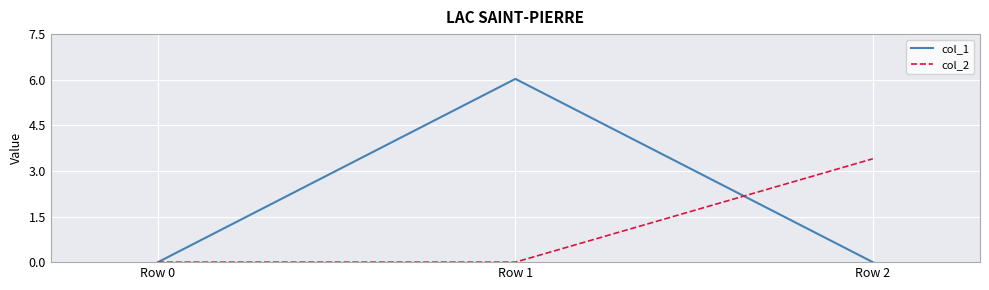

Is it true that col_1 equals 10.4 at Row 1?

False